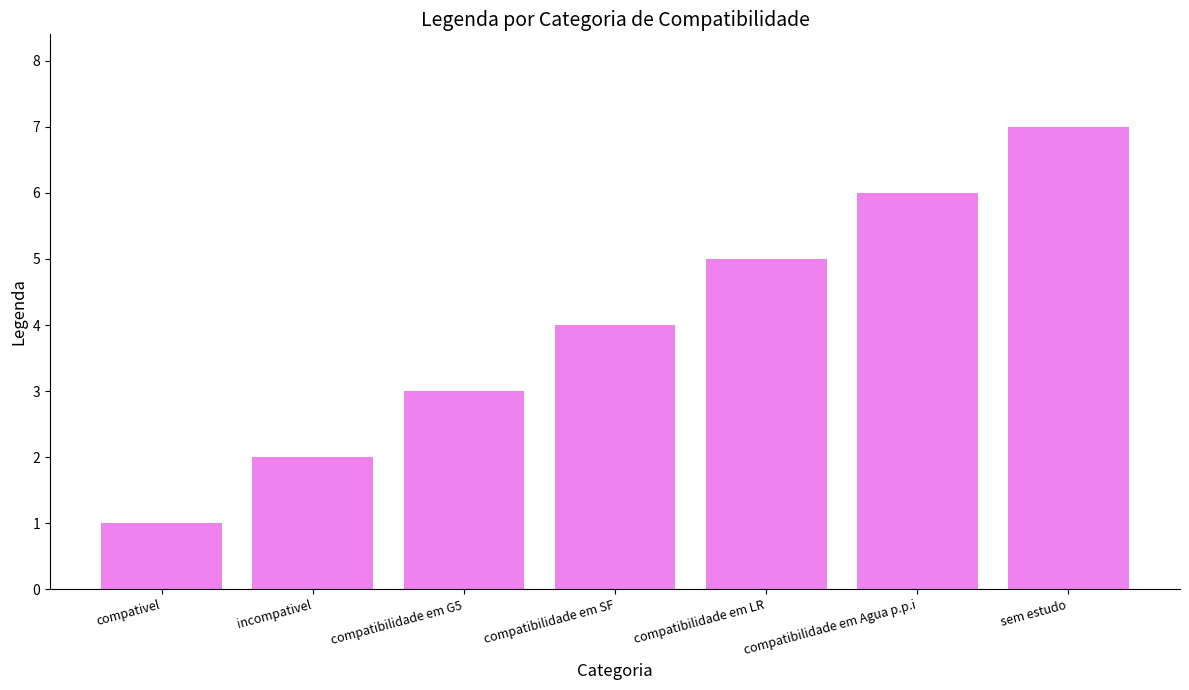

How many bars are there in total?

7